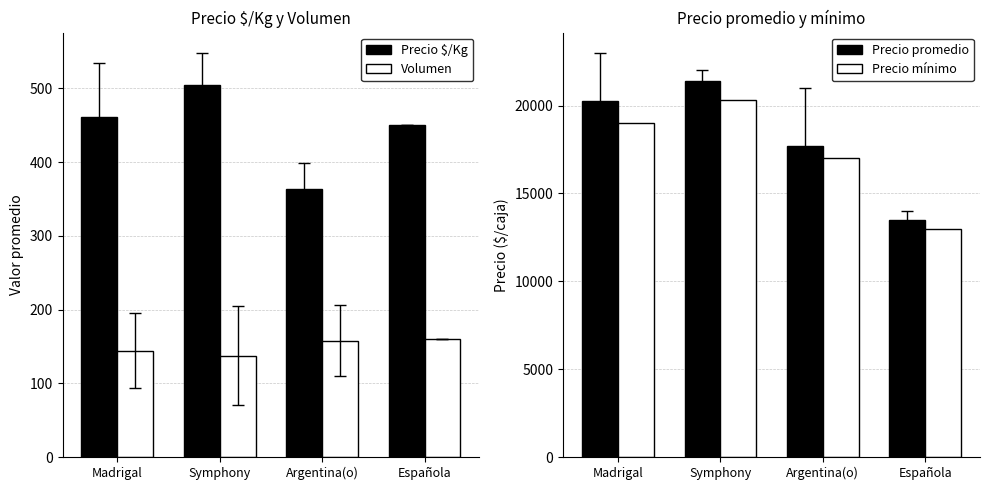

Are the bars horizontal?

No